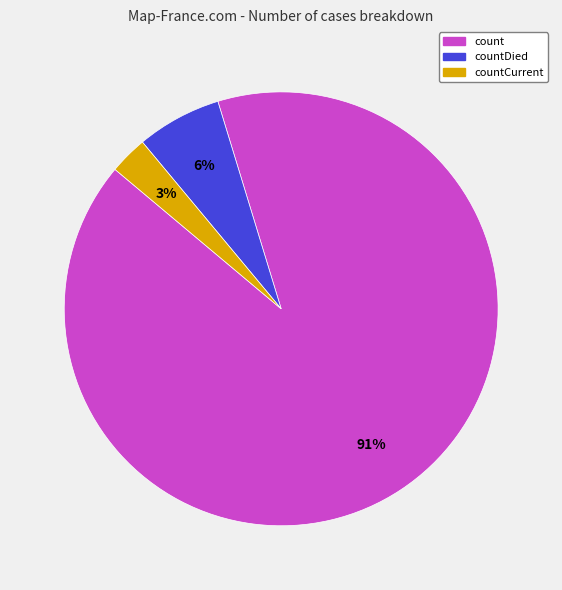

Which slice is the smallest?

countCurrent